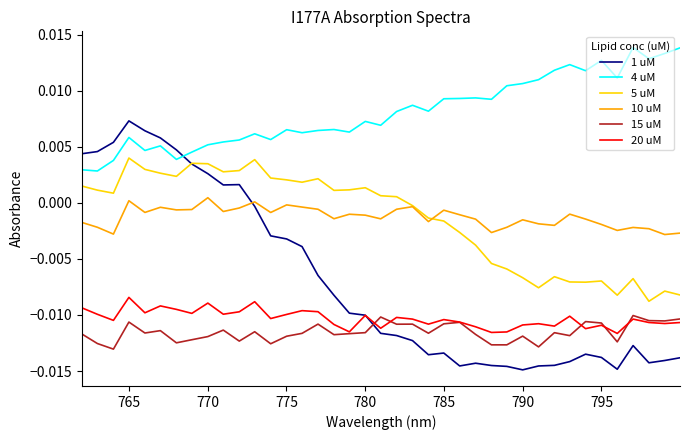

Count the number of data series in this chart.

6